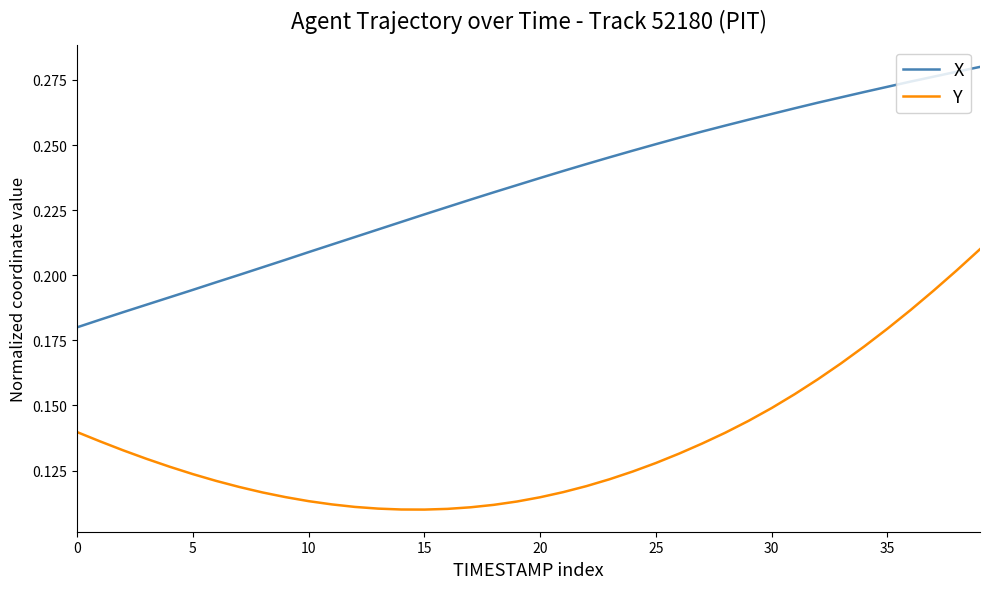

True or false: Y and X intersect in this chart.

False